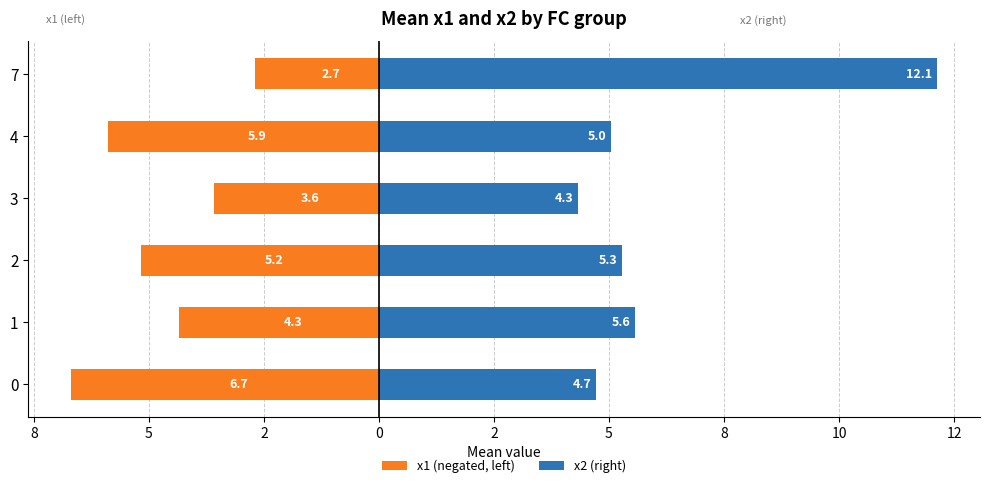

Which series has the largest total across all categories?

x2 (right)